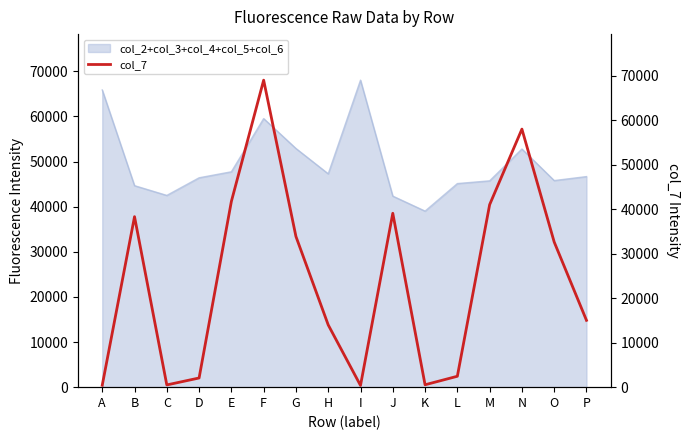

At which category does the data reach its first local peak?

B